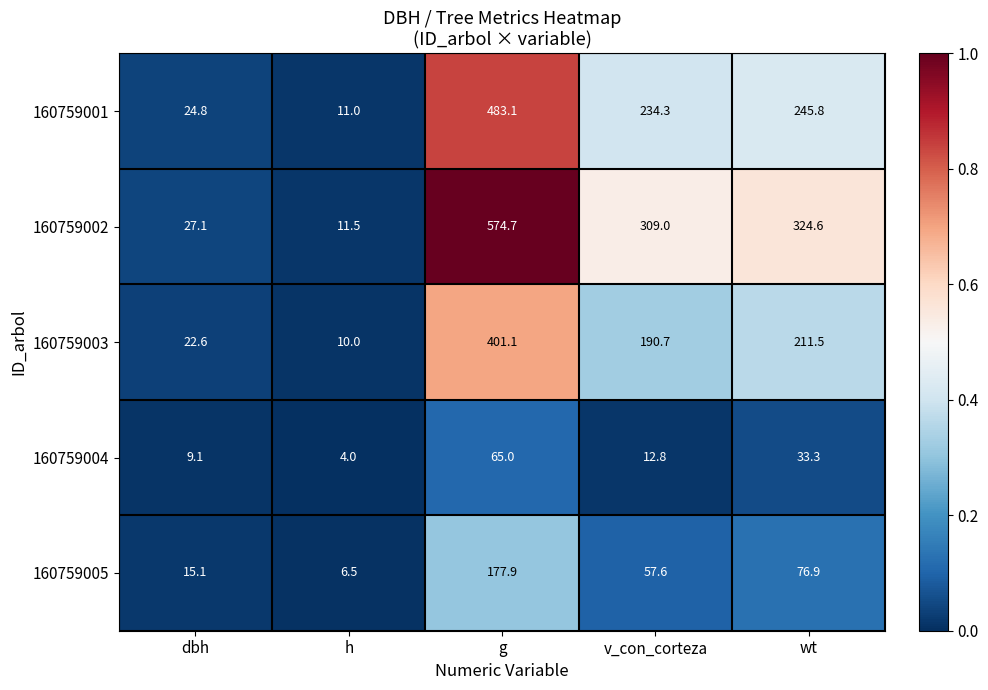

Reading left to right, extract all data points from this chart.

160759001: dbh=24.8	h=11.0	g=483.1	v_con_corteza=234.3	wt=245.8
160759002: dbh=27.1	h=11.5	g=574.7	v_con_corteza=309.0	wt=324.6
160759003: dbh=22.6	h=10.0	g=401.1	v_con_corteza=190.7	wt=211.5
160759004: dbh=9.1	h=4.0	g=65.0	v_con_corteza=12.8	wt=33.3
160759005: dbh=15.1	h=6.5	g=177.9	v_con_corteza=57.6	wt=76.9